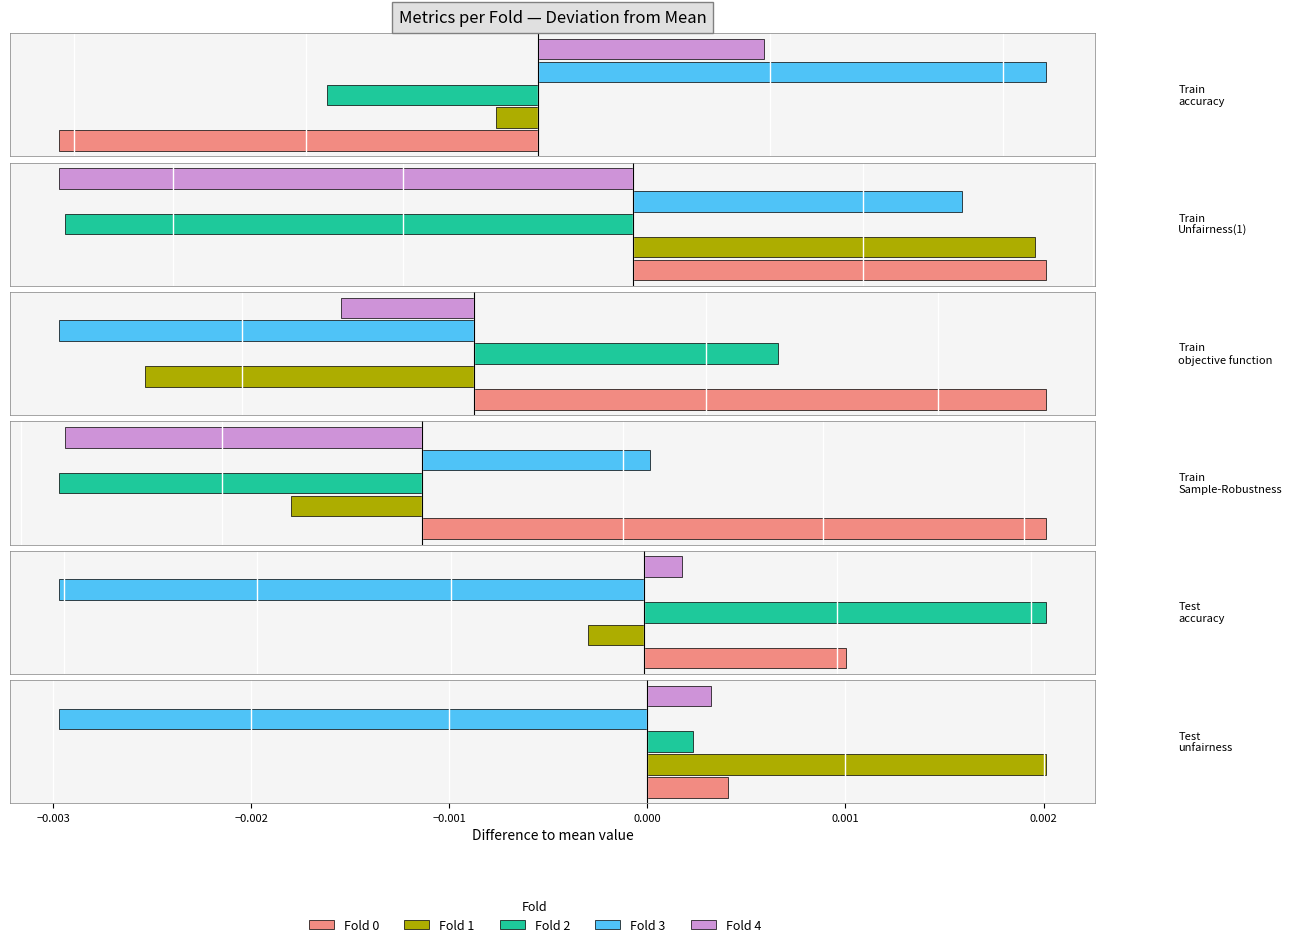

What is the spread (max minus min) of values at Fold 2?

0.9